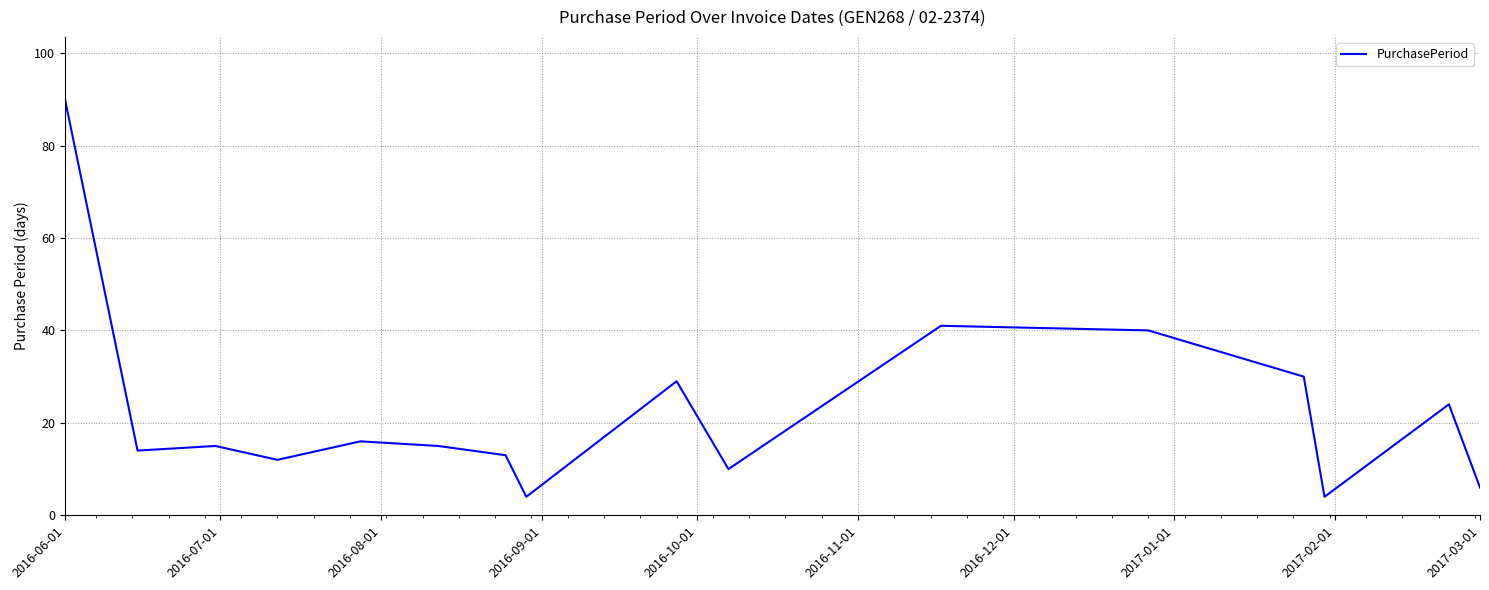

What is the maximum value shown in the chart?

90